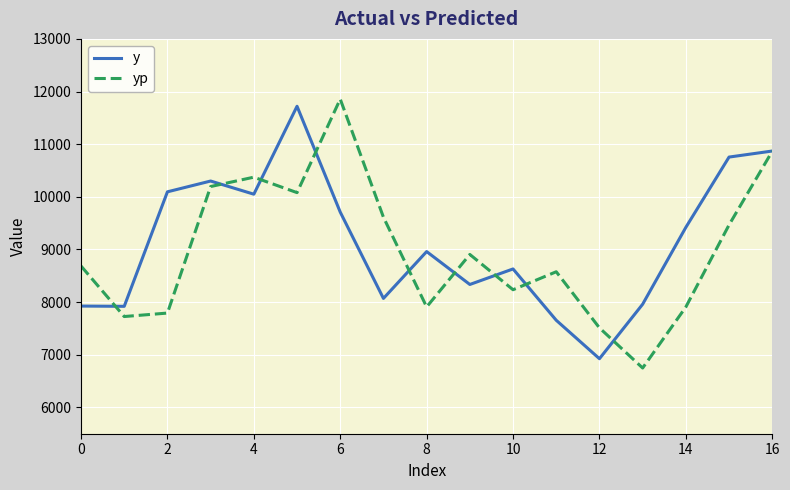

What is the smallest value displayed?

6748.2